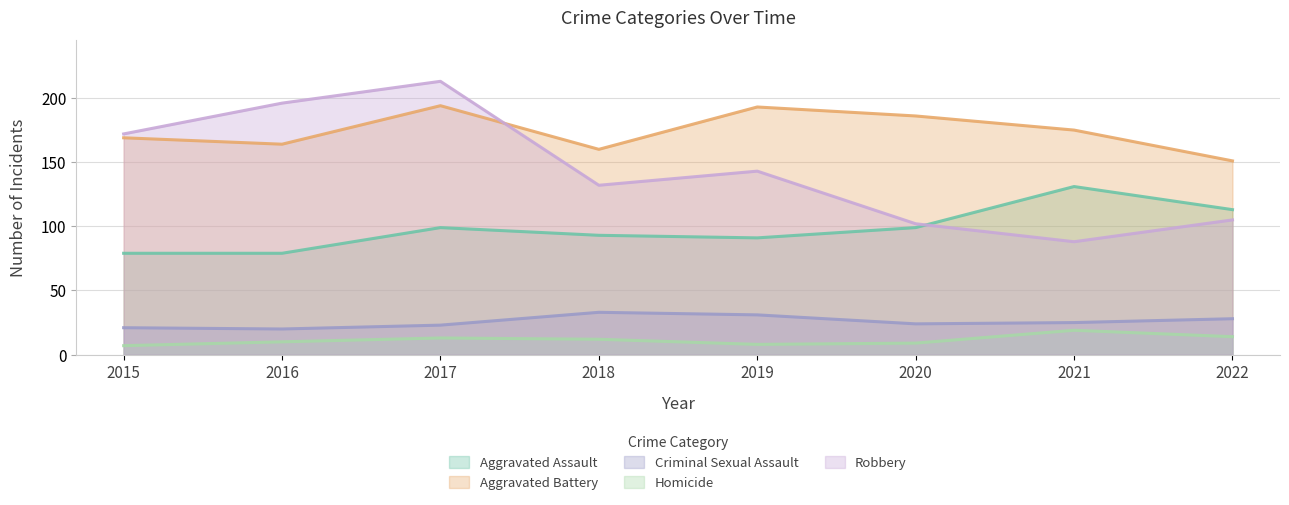

List the labels in order of Homicide value, smallest first.

2015, 2019, 2020, 2016, 2018, 2017, 2022, 2021